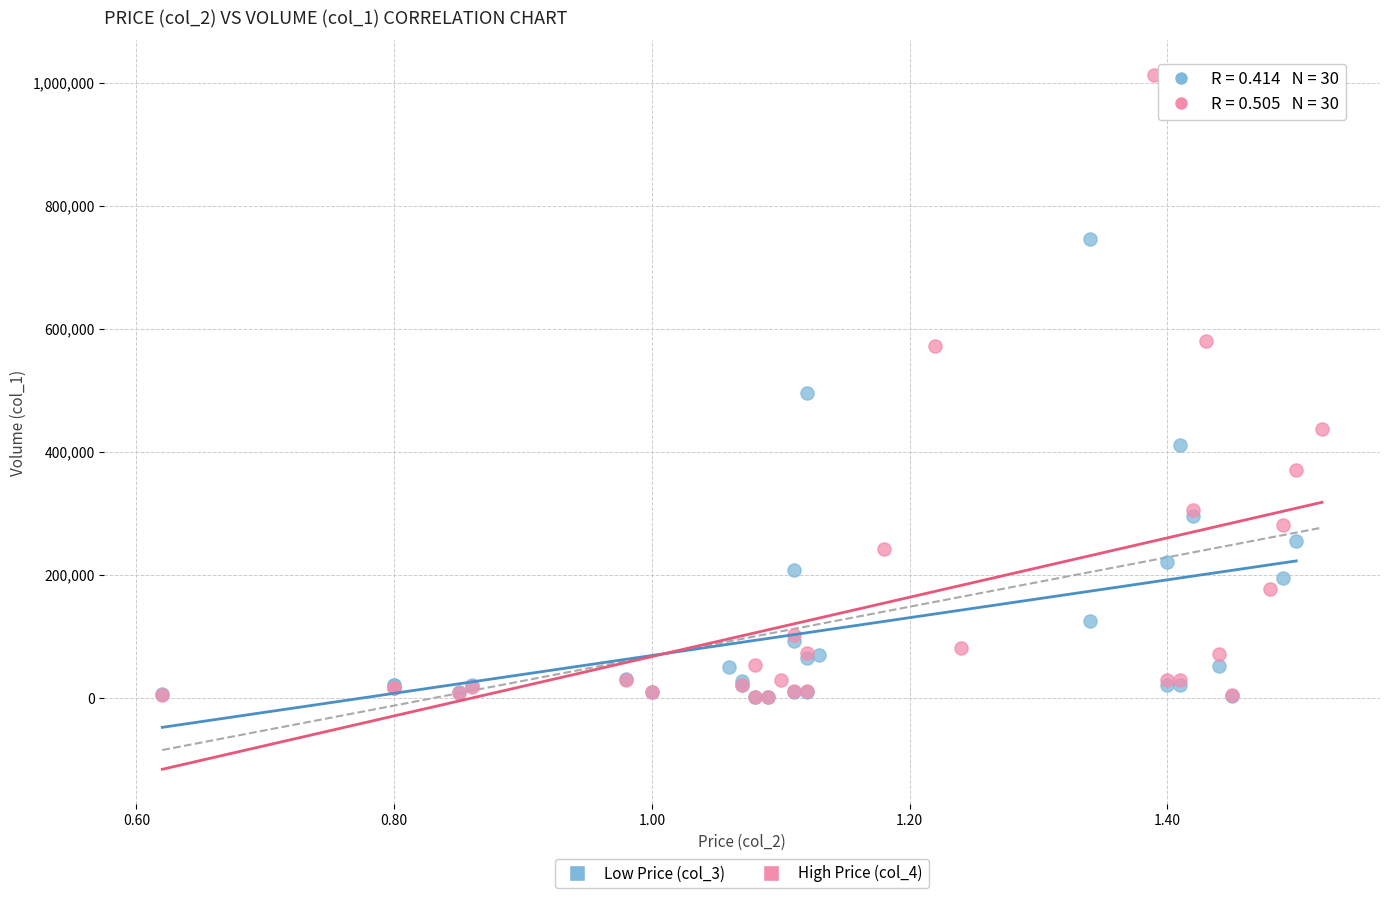

Which series reaches the maximum Y coordinate?

High Price (col_4)